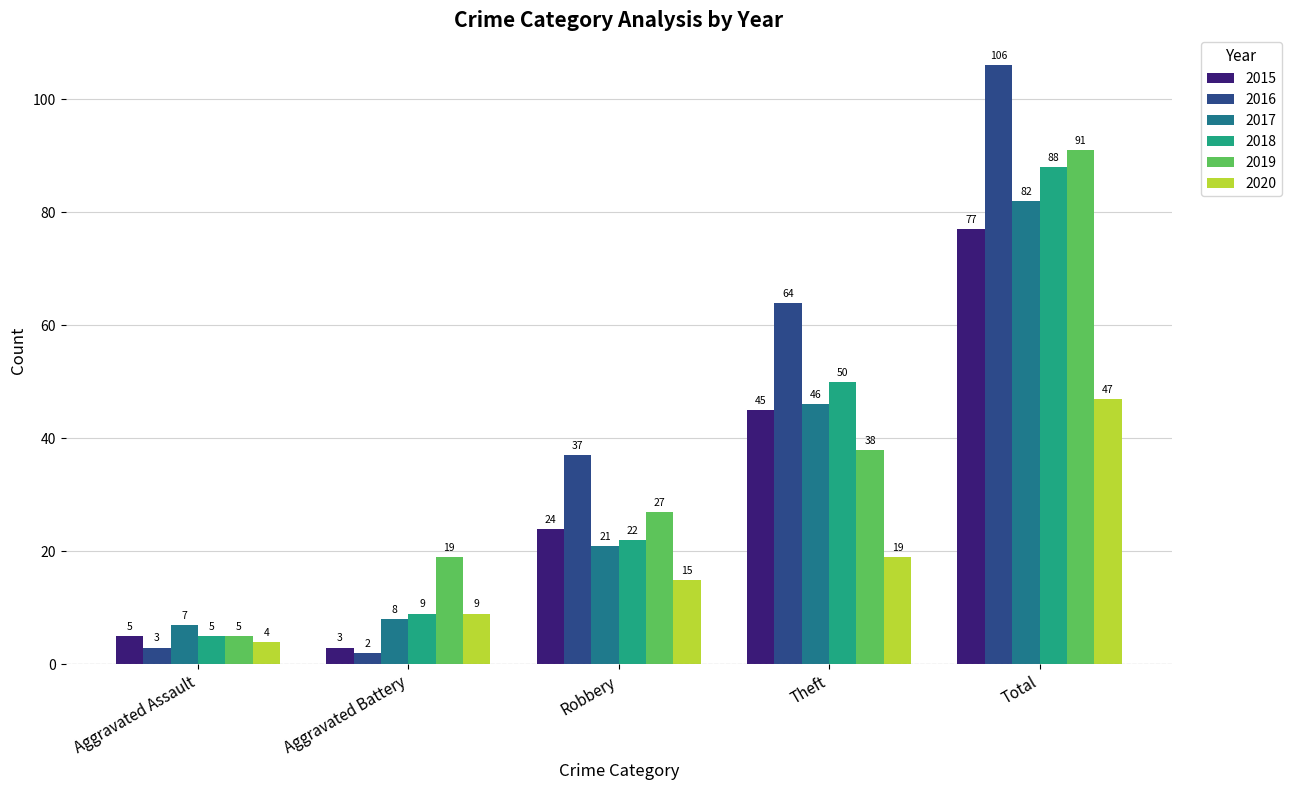

Does the chart contain stacked bars?

No